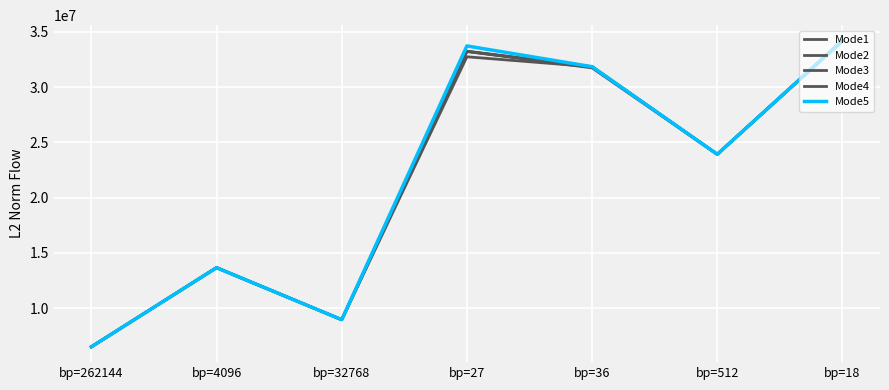

The value of Mode4 at bp=262144 is 8772297.9. True or false?

False